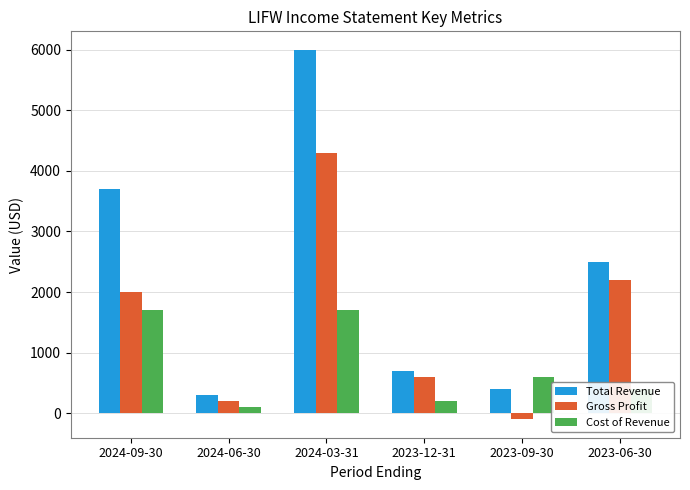

List the series in order of their overall mean, highest first.

Total Revenue, Gross Profit, Cost of Revenue